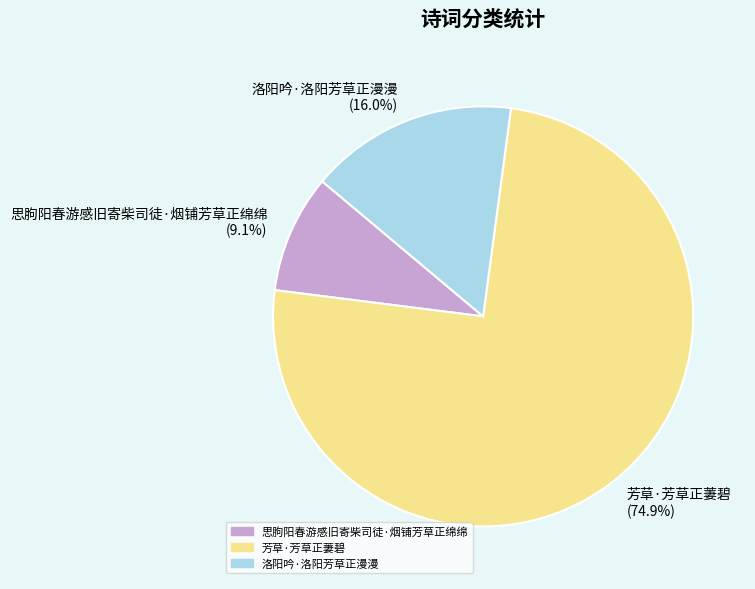

What is the ratio of the value at 思朐阳春游感旧寄柴司徒·烟铺芳草正绵绵 to the value at 洛阳吟·洛阳芳草正漫漫?

0.6